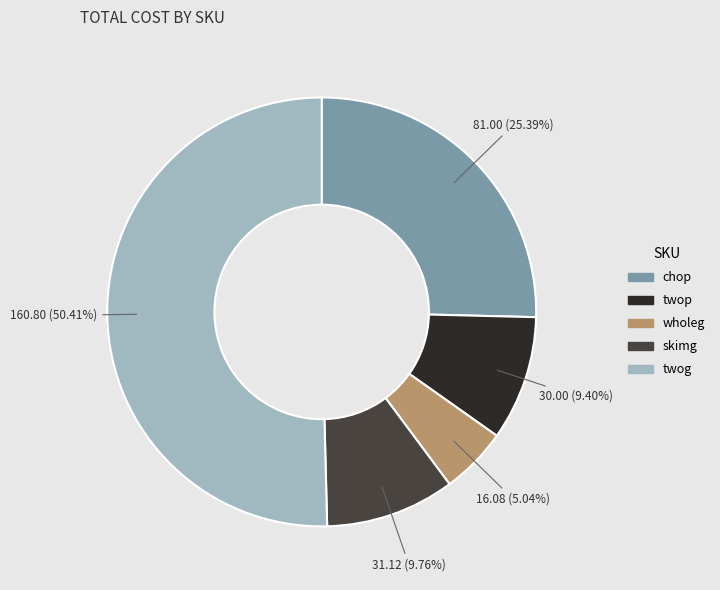

What portion of the pie excludes twop?

90.6%